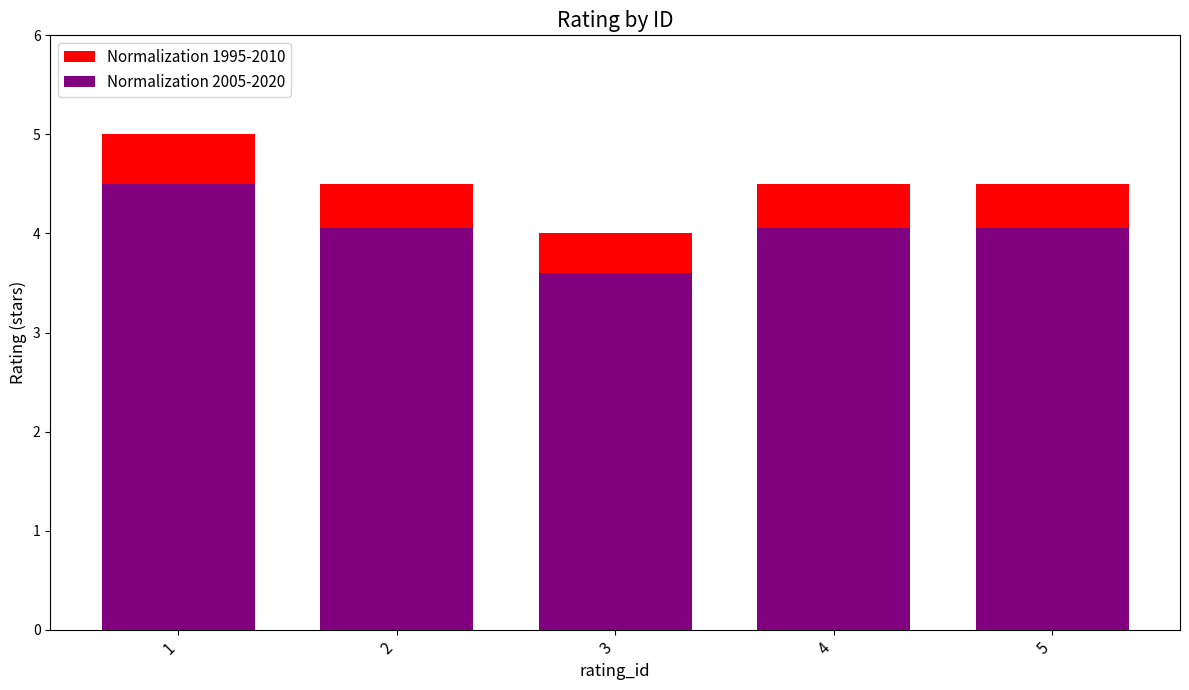

Which category has the lowest value across all series?

3